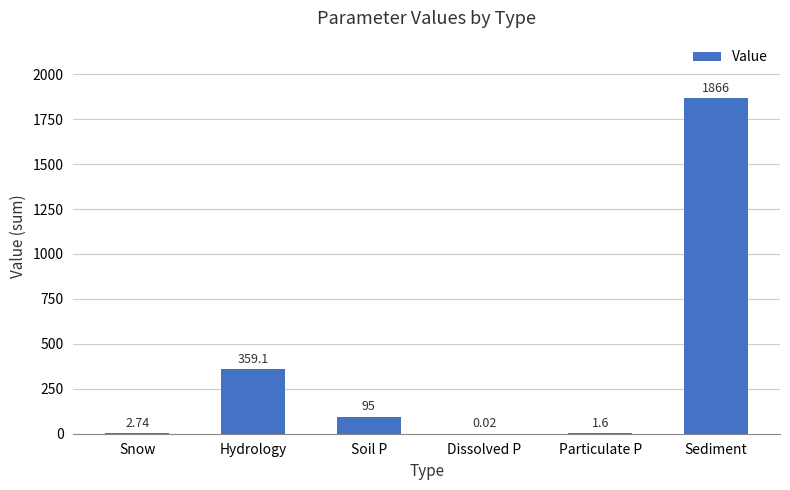

Which label corresponds to the largest value in the chart?

Sediment